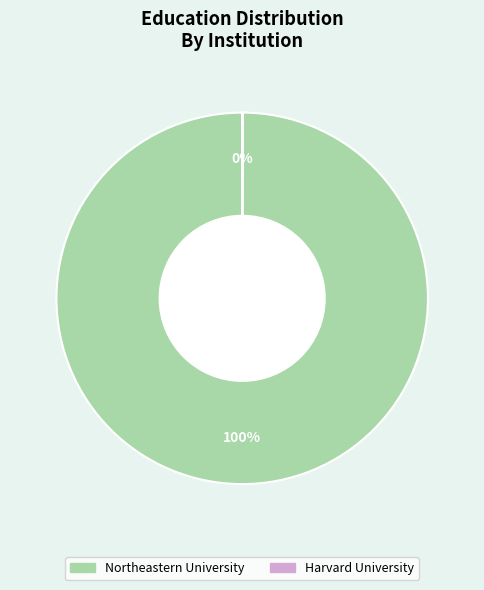

Which slice is the largest?

Northeastern University